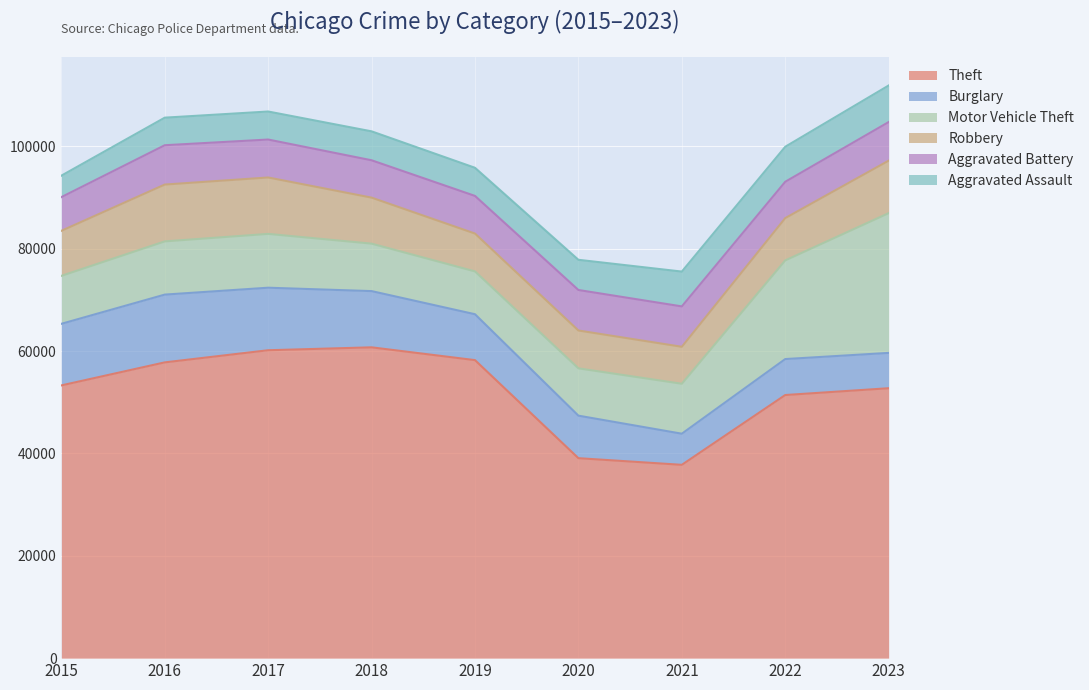

Where do Motor Vehicle Theft and Robbery first cross each other?

2015 and 2016